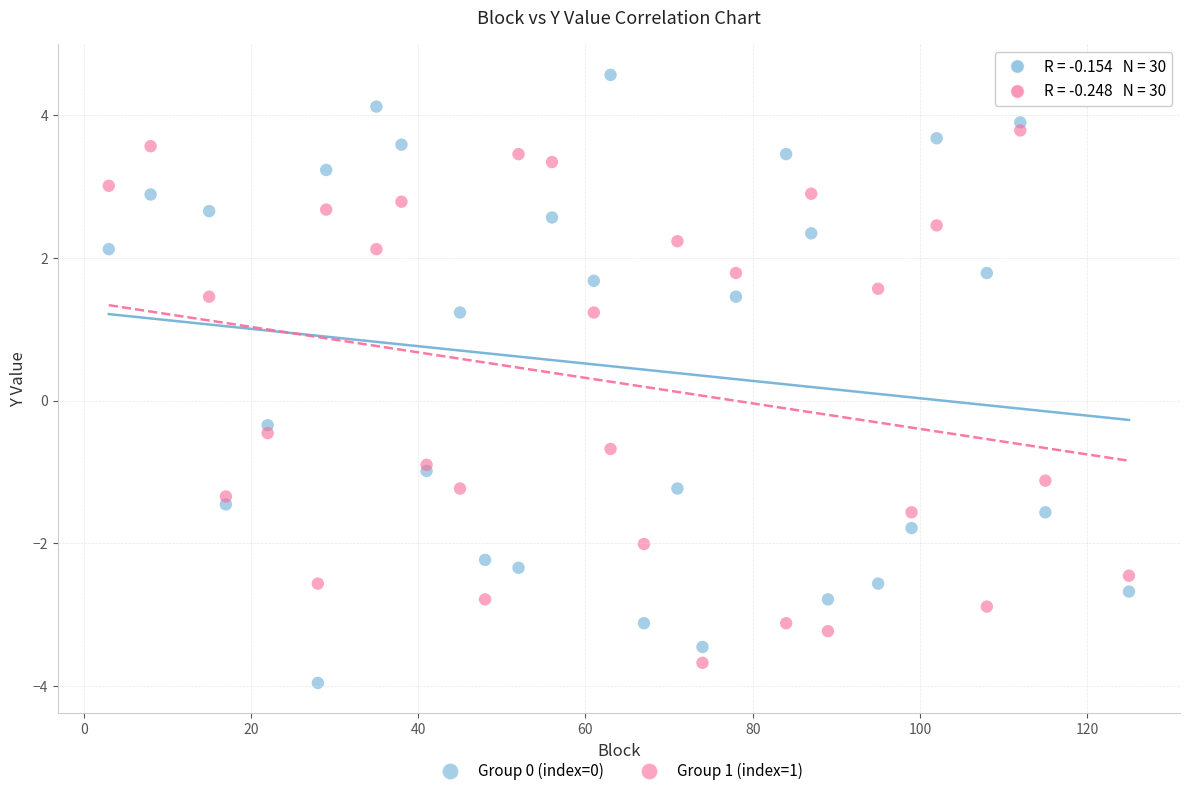

Which series contains the lowest Y value?

Group 0 (index=0)